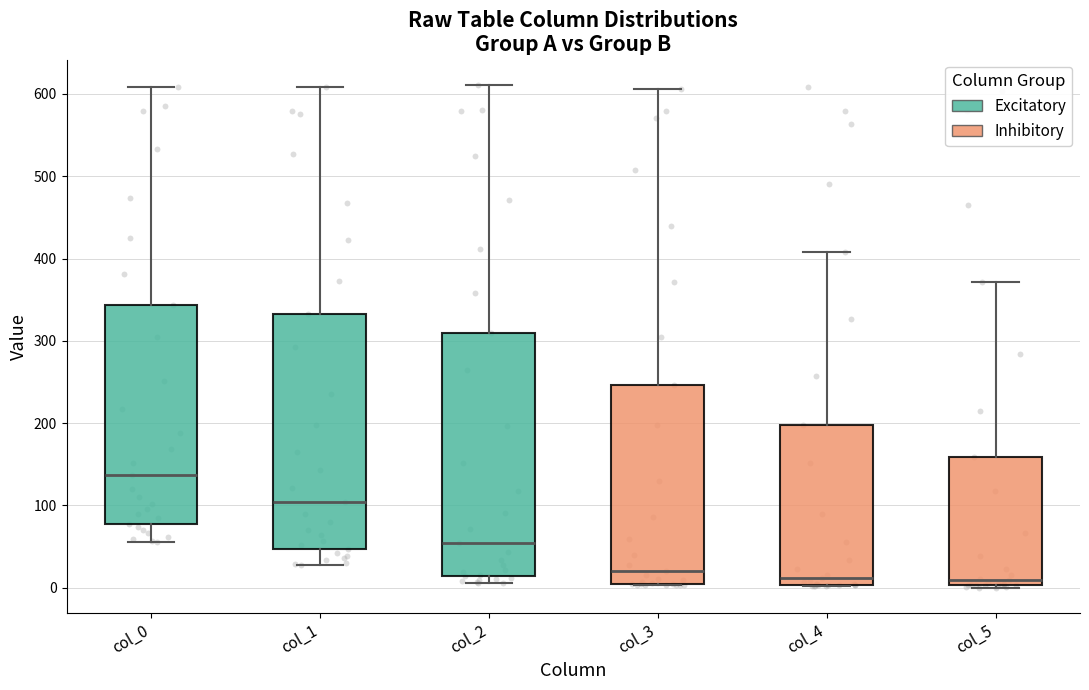

Reading left to right, read every box against the y-axis: the position of its median line, the range the box covers, and the ends of its whiskers. The values are not printed on the chart, so give them approximately, as read against the axis.

col_0: median 140, box 80 to 340, whiskers 60 to 610
col_1: median 100, box 50 to 330, whiskers 30 to 610
col_2: median 50, box 10 to 310, whiskers 10 (just below the box's lower edge) to 610
col_3: median 20, box 0 to 250, whiskers 0 to 610
col_4: median 10, box 0 to 200, whiskers 0 to 410
col_5: median 10, box 0 to 160, whiskers 0 to 370